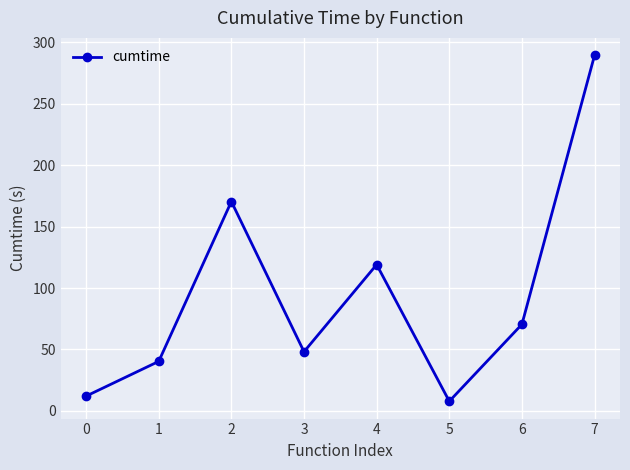

At which category does the data reach its first local valley?

3